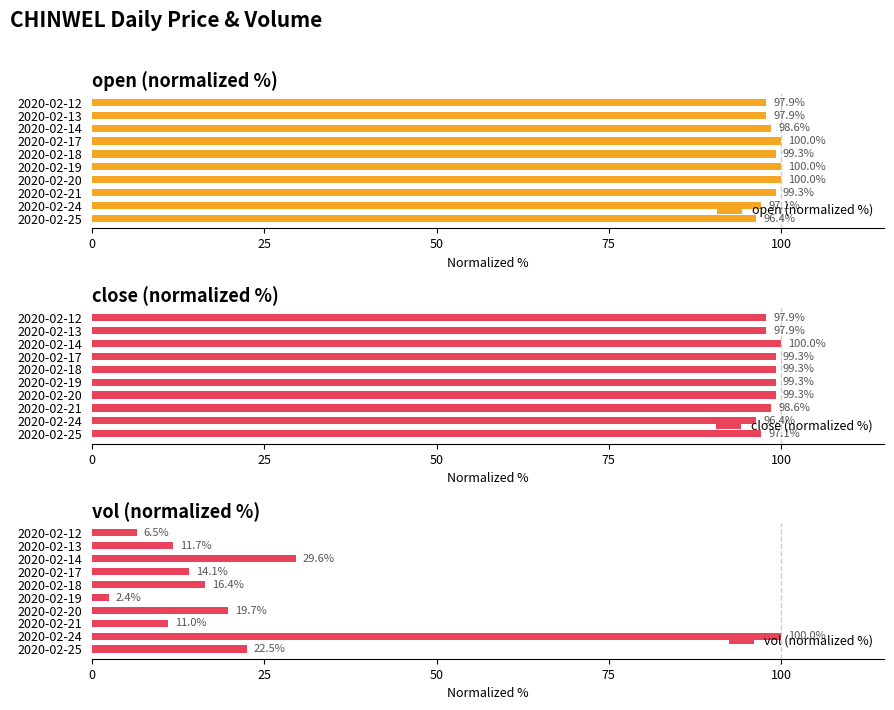

What are all the series names shown in the legend?

open (normalized %), close (normalized %), vol (normalized %)